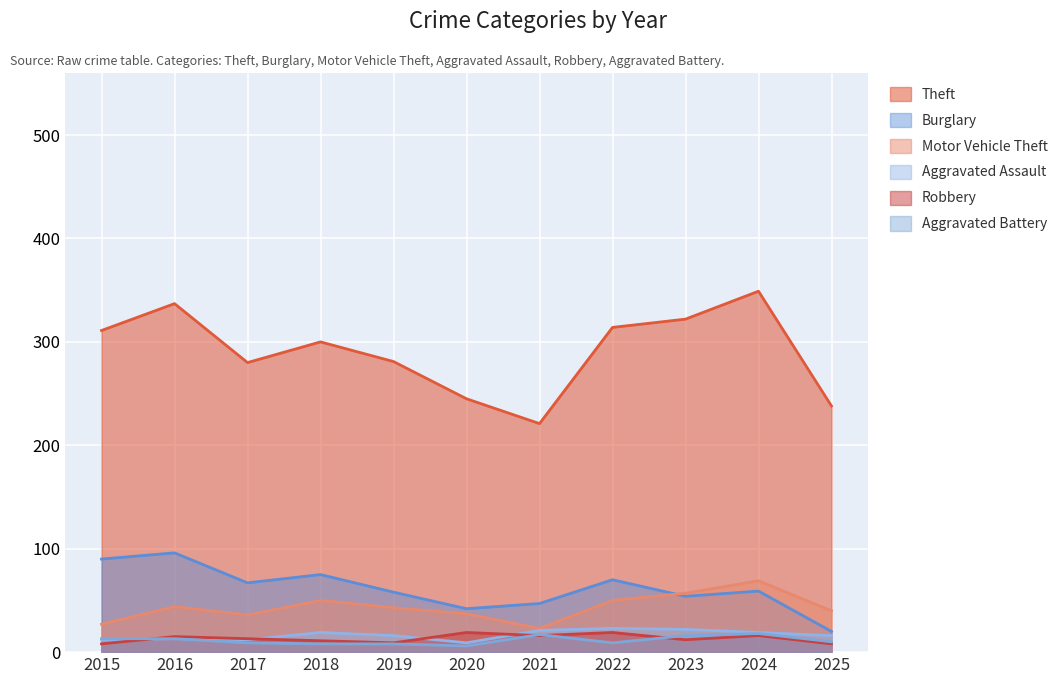

Where is the first local maximum for Aggravated Battery?

2021